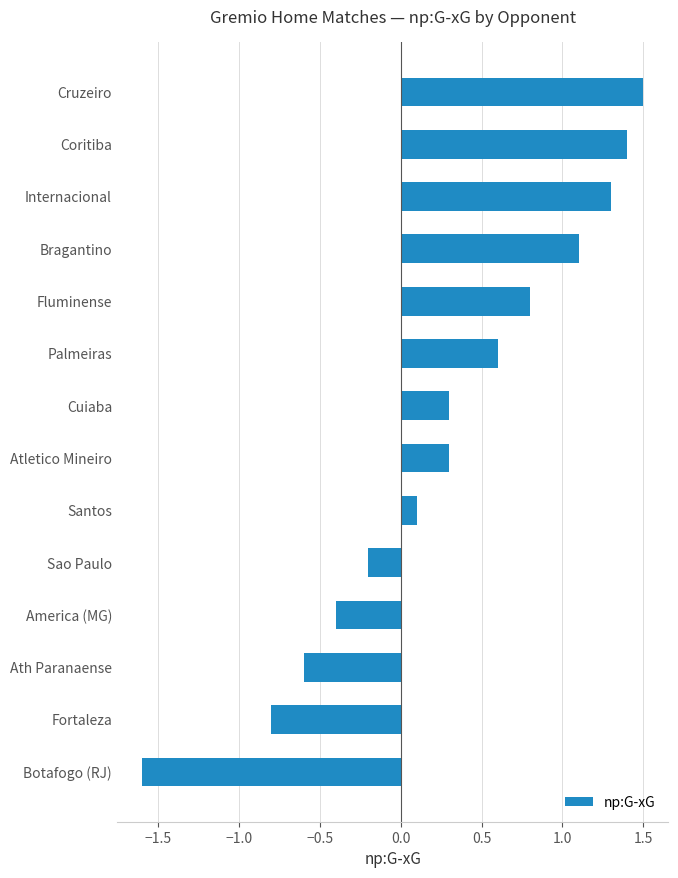

What is the smallest value displayed?

-1.6